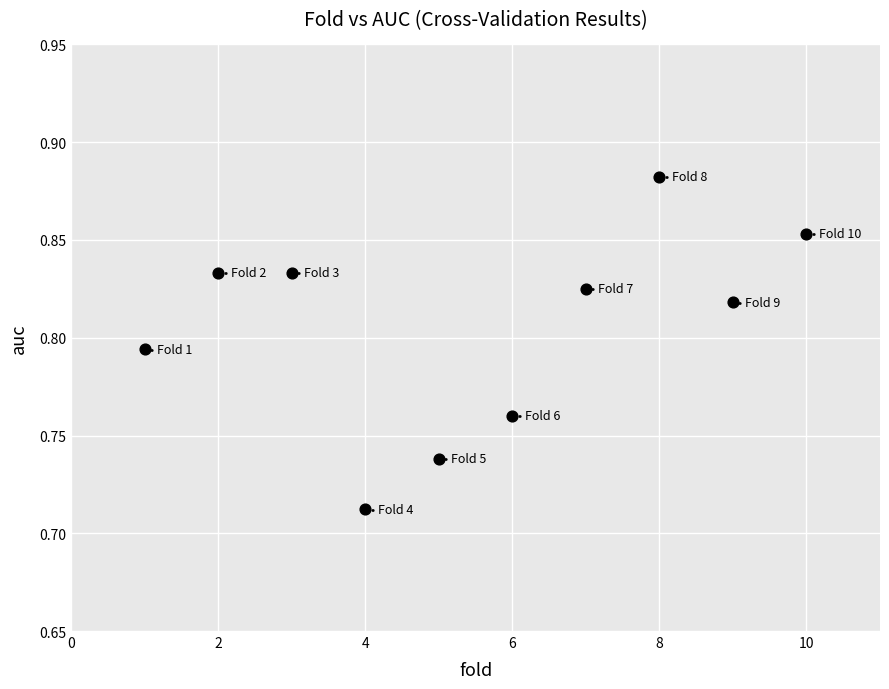

What is the range of X values (max minus min)?

9.0